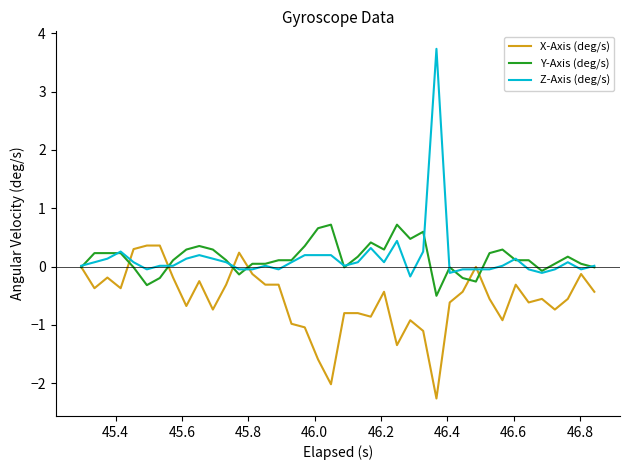

What is the minimum value shown in the chart?

-2.3